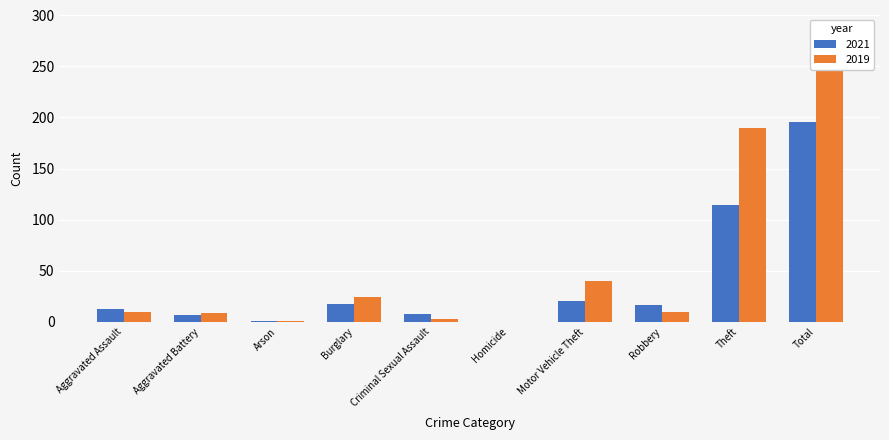

What is the difference between the 2021 values at Criminal Sexual Assault and Aggravated Battery?

1